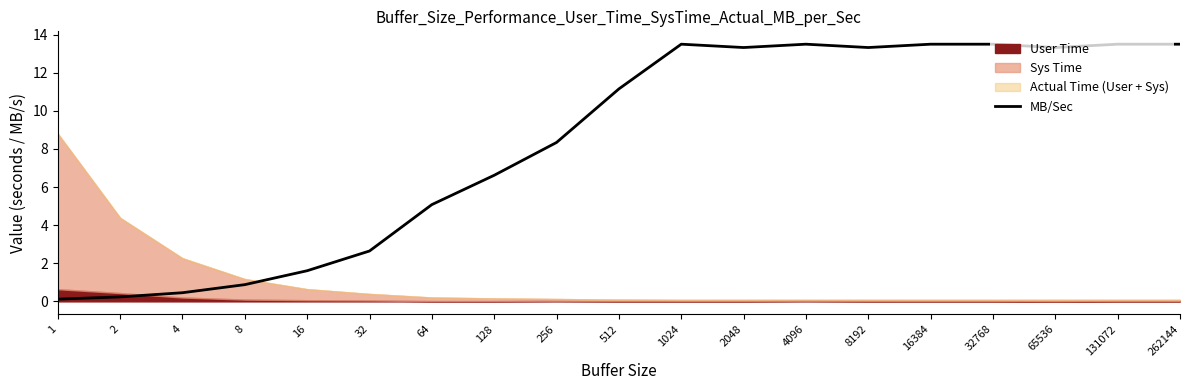

At which label is the value closest to 6?

128